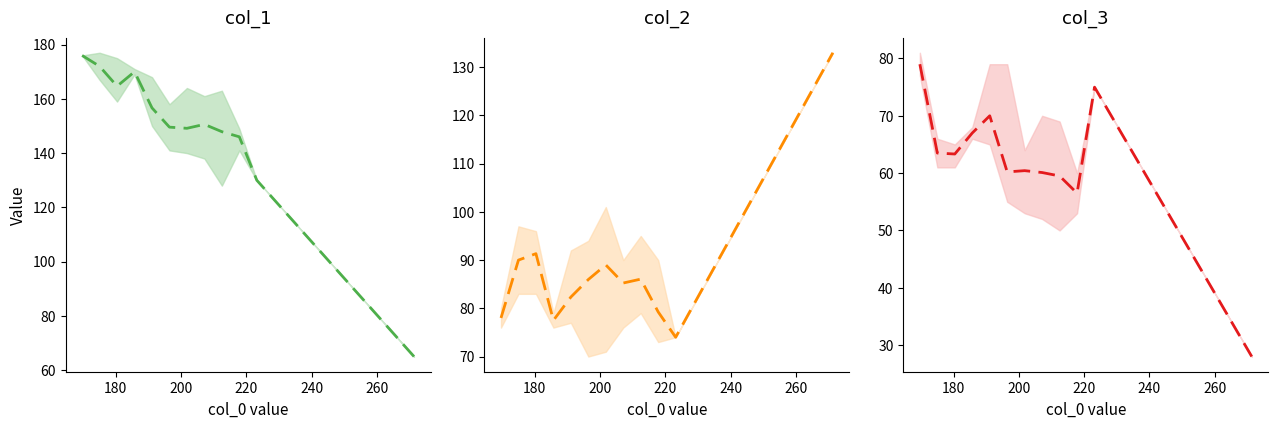

How many times do col_2 mean and col_1 mean cross each other?

1